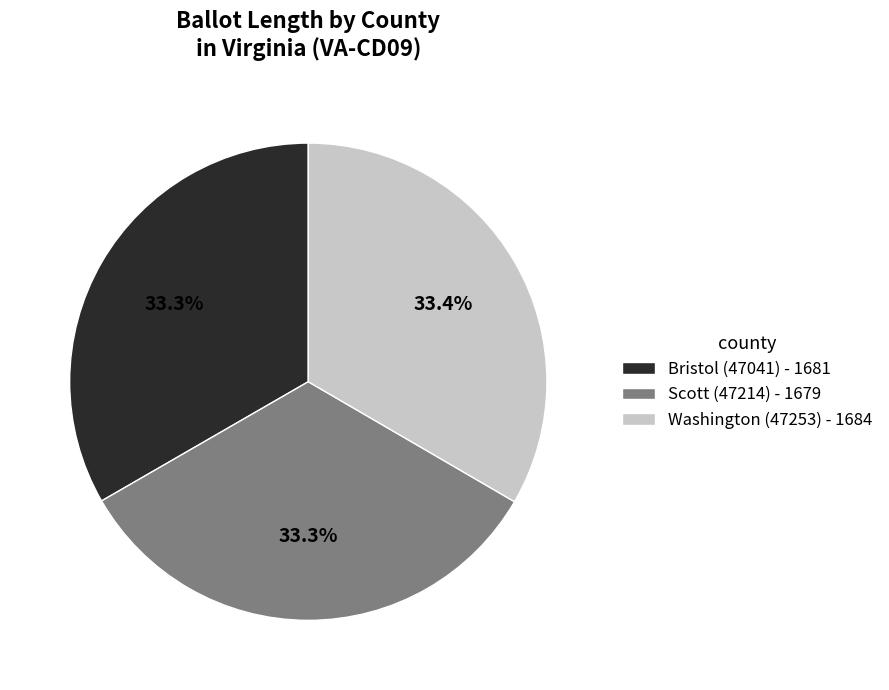

What is the total percentage of Scott (47214) - 1679 and Bristol (47041) - 1681?

66.6%